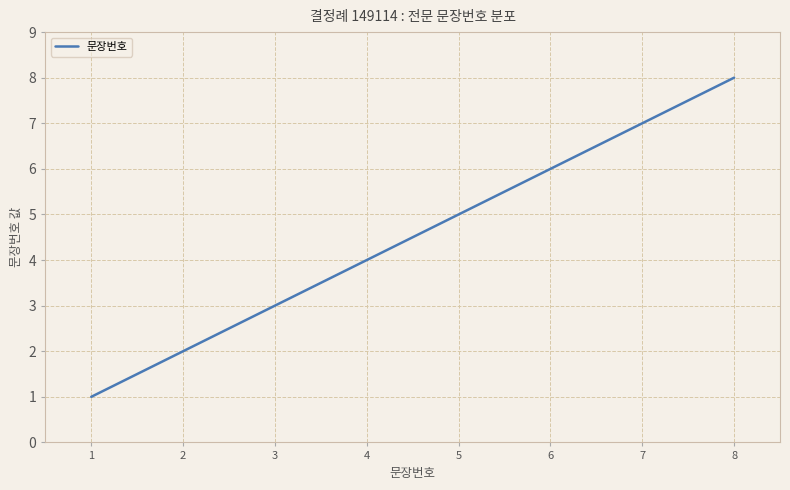

True or false: the data has more than 0 interior local peaks.

False